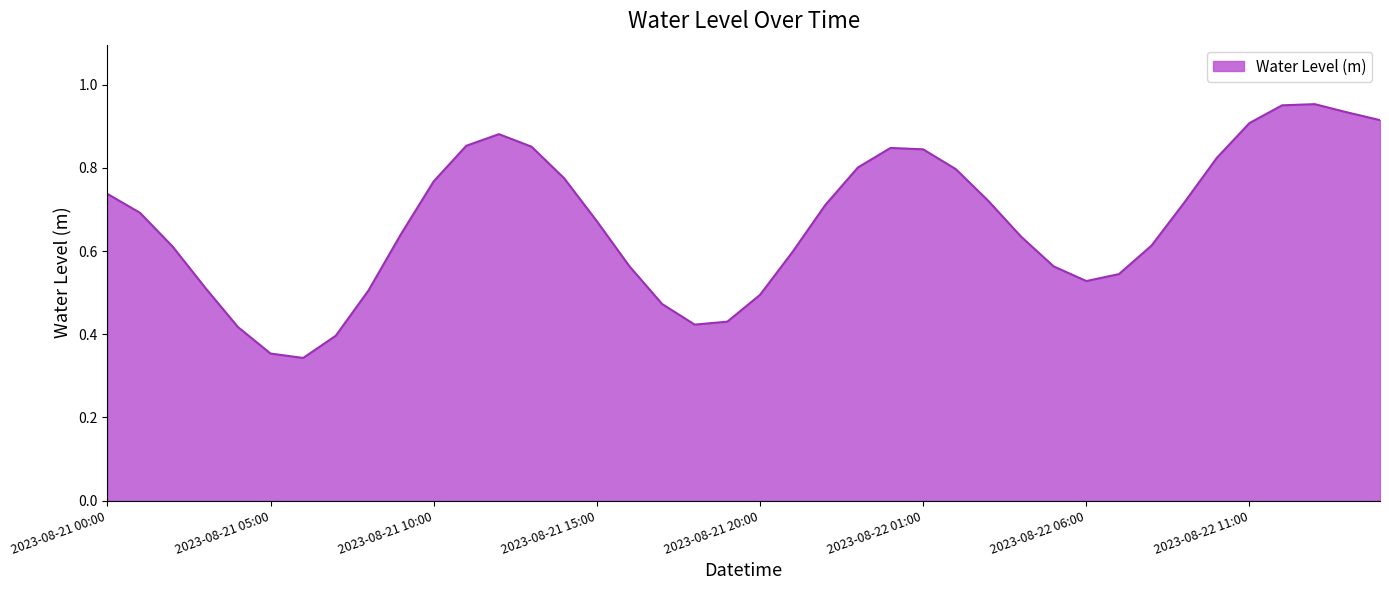

Count the number of data series in this chart.

1